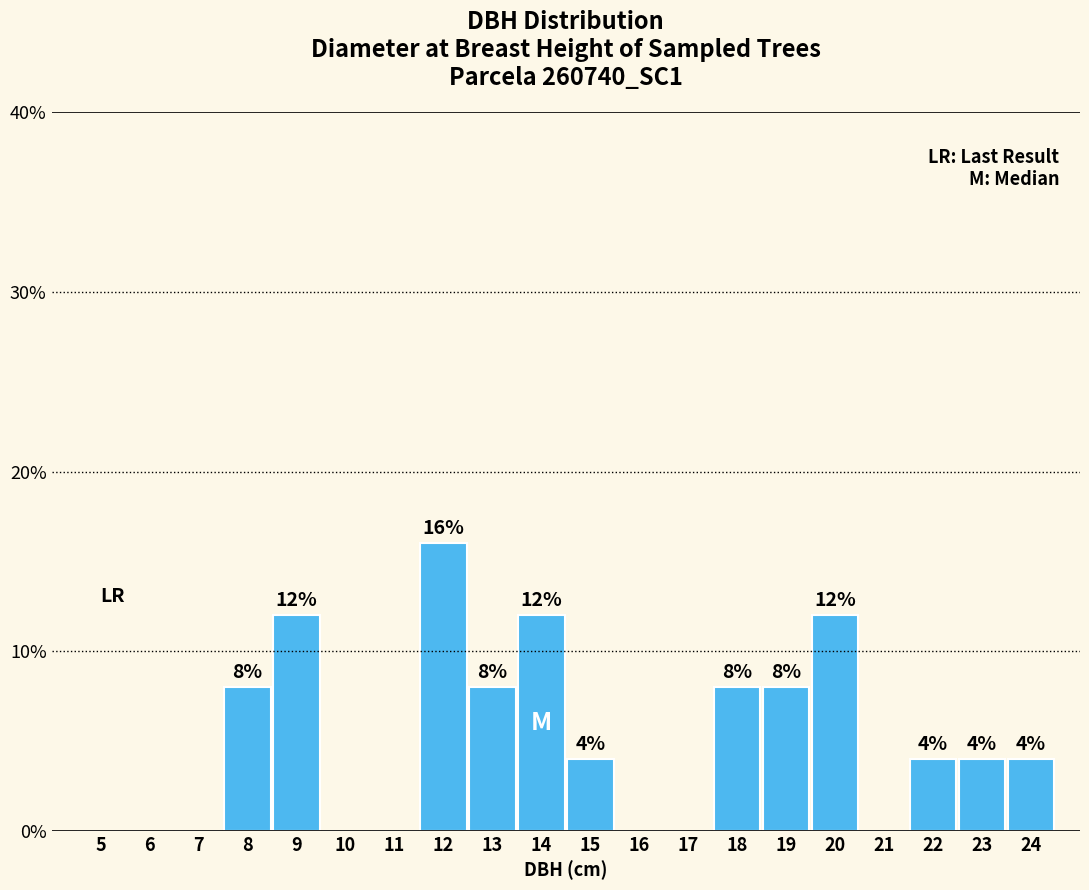

Reading right to left, extract all data points from this chart.

24=4	23=4	22=4	21=0	20=12	19=8	18=8	17=0	16=0	15=4	14=12	13=8	12=16	11=0	10=0	9=12	8=8	7=0	6=0	5=0